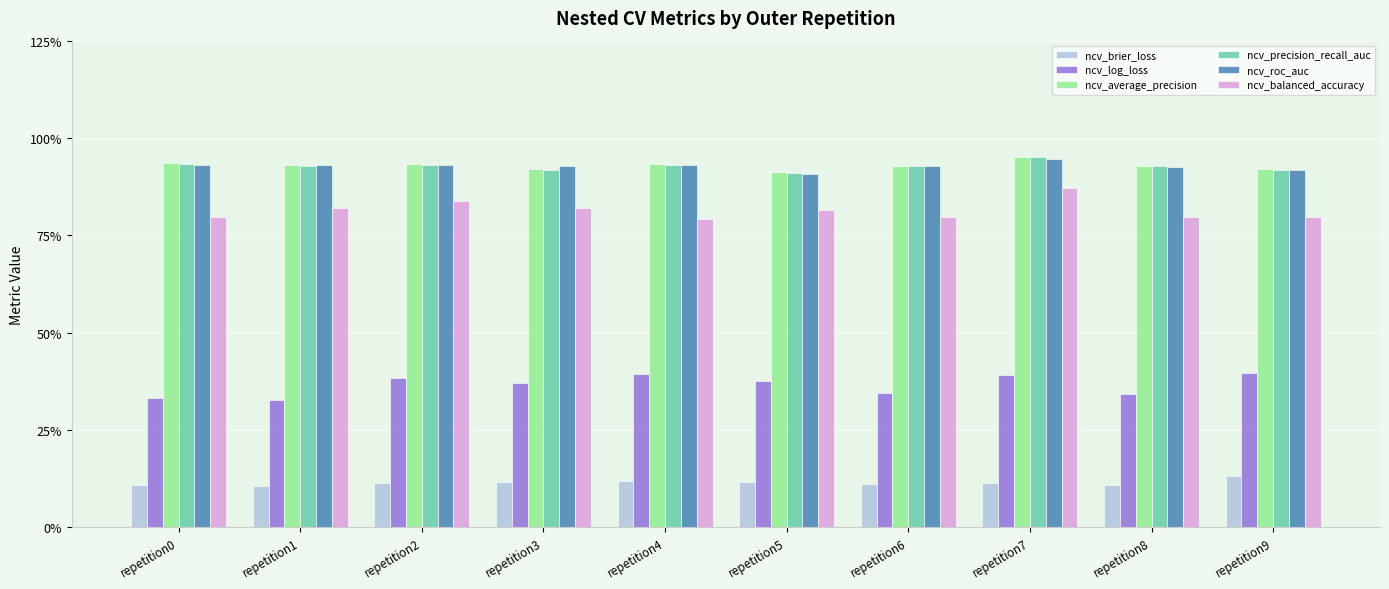

What is the total value across all series at repetition2?

4.1